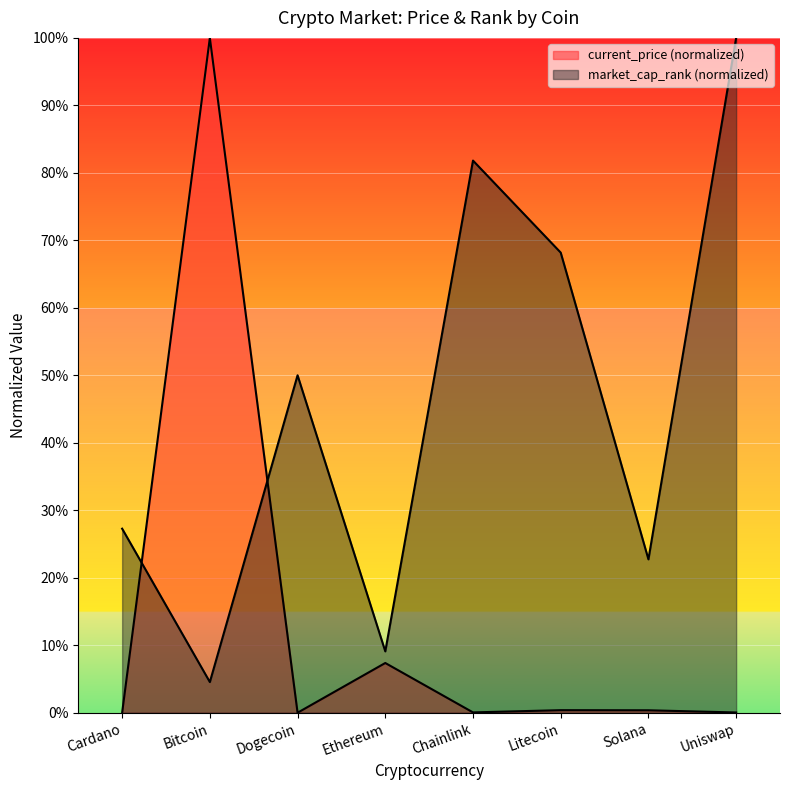

What is the label of the 1st point from the right?

Uniswap